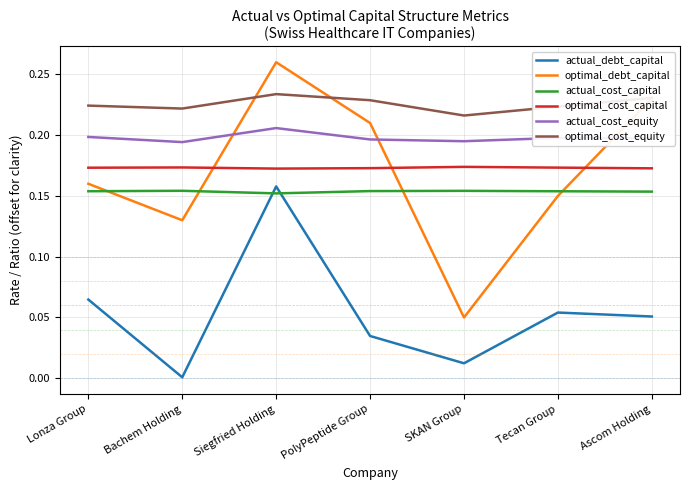

How many times do actual_cost_equity and optimal_debt_capital cross each other?

3